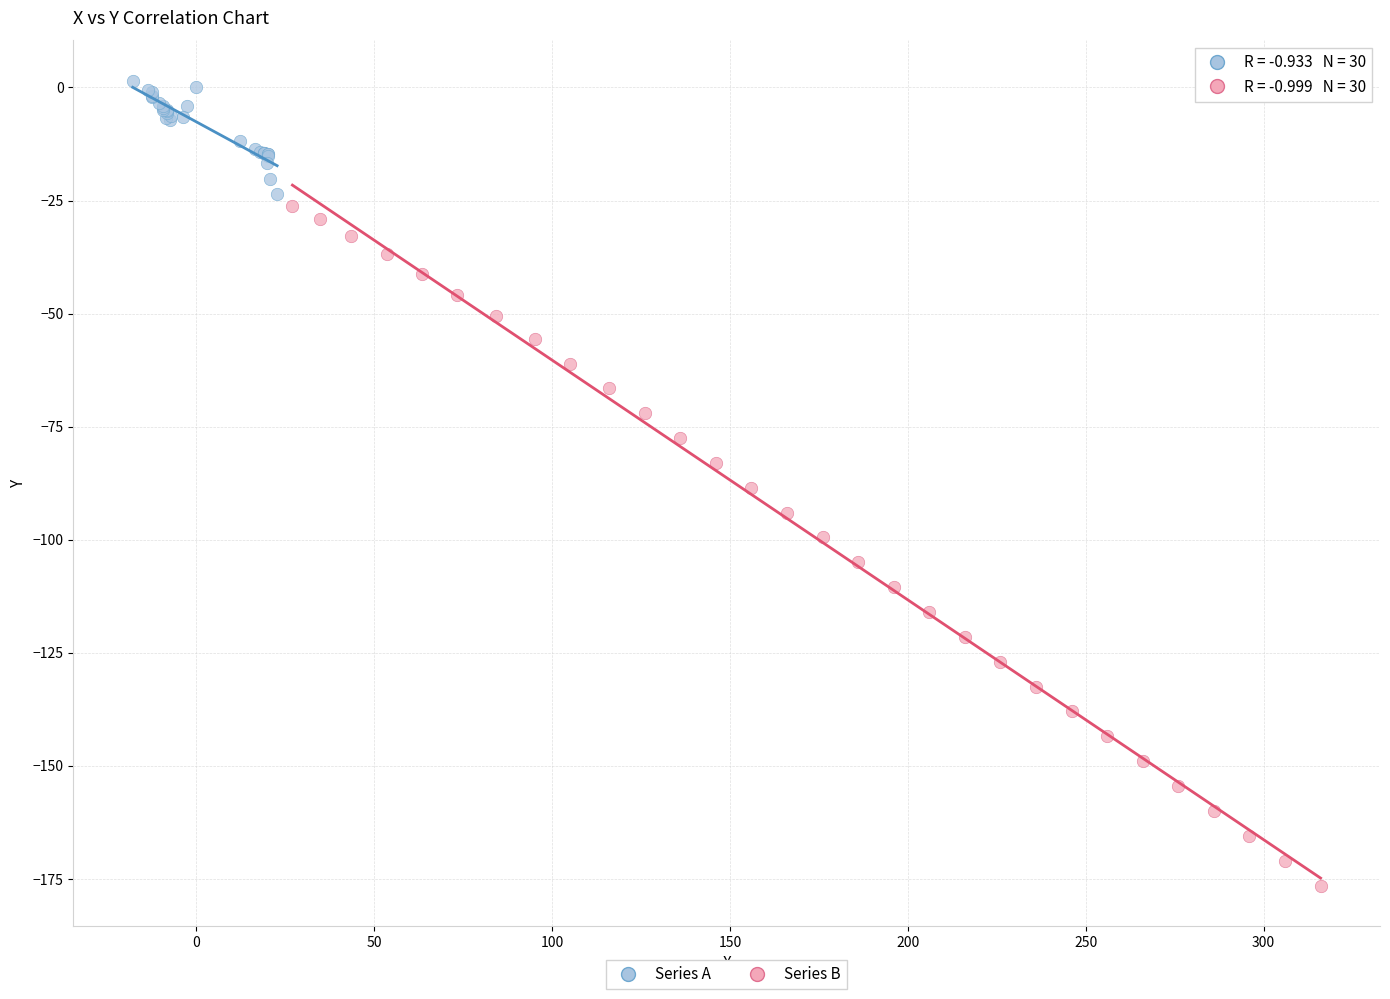

Which series contains the lowest Y value?

Series B